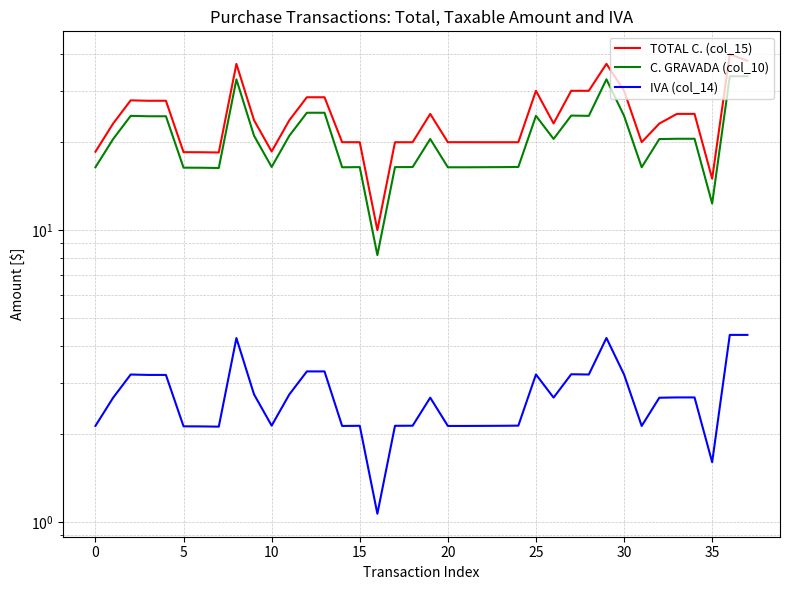

Reading left to right, list all the values displayed in this chart.

TOTAL C. (col_15): 18.6	23.2	27.8	27.7	27.7	18.5	18.5	18.4	37.1	23.8	18.6	23.8	28.5	28.5	20.0	20.0	10.0	20.0	20.0	25.0	20.0	20.0	20.0	20.0	20.0	30.0	23.2	30.0	30.0	37.1	30.0	20.0	23.2	25.0	25.0	15.0	40.0	38.0
C. GRAVADA (col_10): 16.4	20.5	24.6	24.5	24.5	16.4	16.4	16.3	32.8	21.1	16.4	21.0	25.2	25.2	16.4	16.4	8.2	16.4	16.4	20.5	16.4	16.4	16.4	16.4	16.4	24.6	20.5	24.7	24.6	32.8	24.6	16.4	20.5	20.6	20.6	12.3	33.6	33.6
IVA (col_14): 2.1	2.7	3.2	3.2	3.2	2.1	2.1	2.1	4.3	2.7	2.1	2.7	3.3	3.3	2.1	2.1	1.1	2.1	2.1	2.7	2.1	2.1	2.1	2.1	2.1	3.2	2.7	3.2	3.2	4.3	3.2	2.1	2.7	2.7	2.7	1.6	4.4	4.4